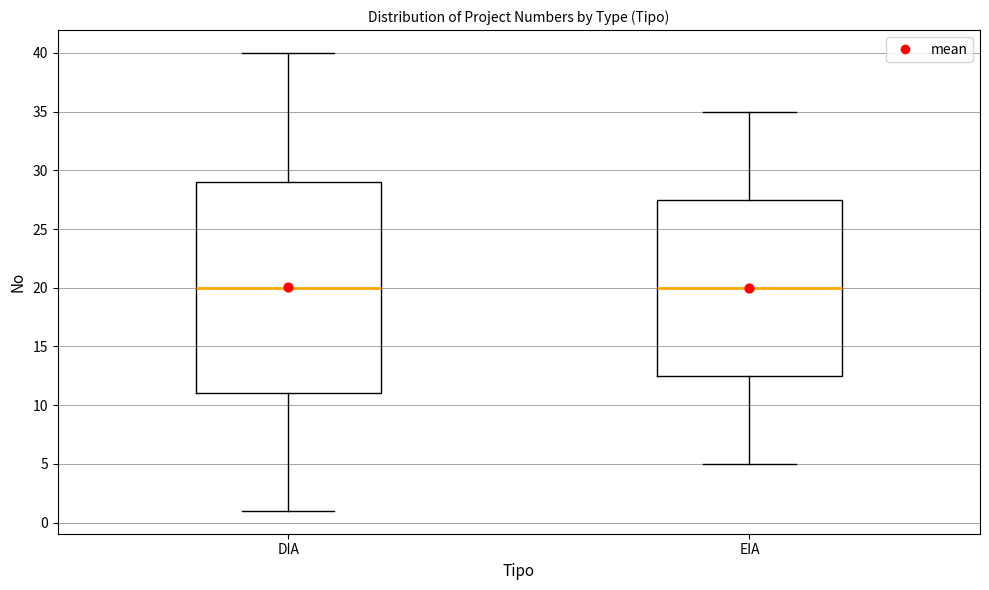

Reading left to right, transcribe this box plot: for each box, give where its median line is, the range the box spans, and where its two whiskers end, as read against the y-axis. The values are not printed on the chart, so give them approximately, as read against the axis.

DIA: median 20.0, box 11.0 to 29.0, whiskers 1.0 to 40.0
EIA: median 20.0, box 12.5 to 27.5, whiskers 5.0 to 35.0